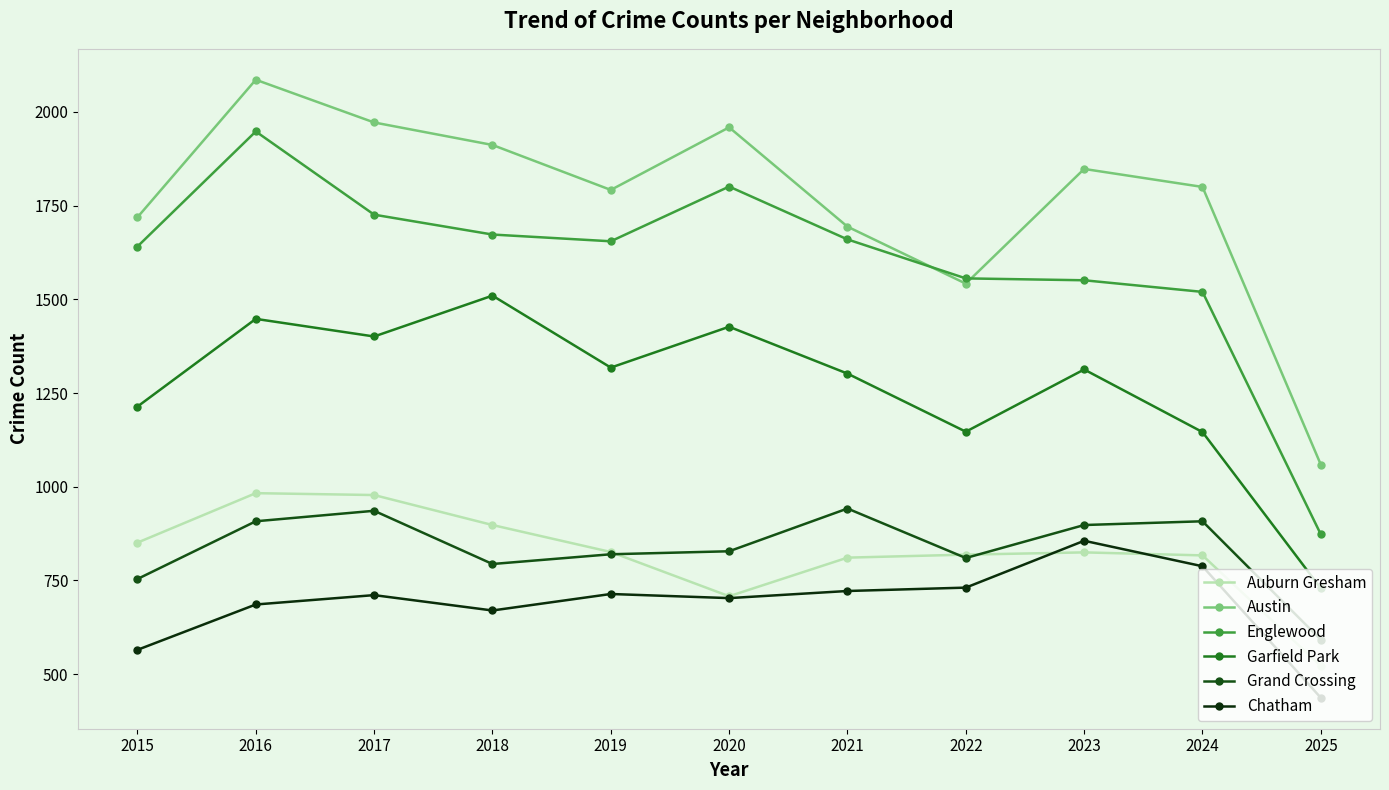

Where do Grand Crossing and Auburn Gresham first cross each other?

2019 and 2020